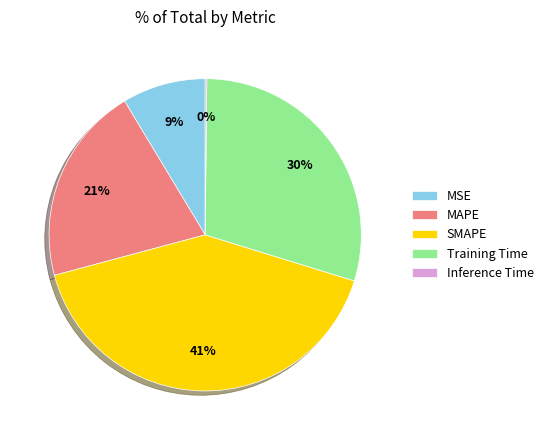

Does MAPE account for over 50% of the chart?

No